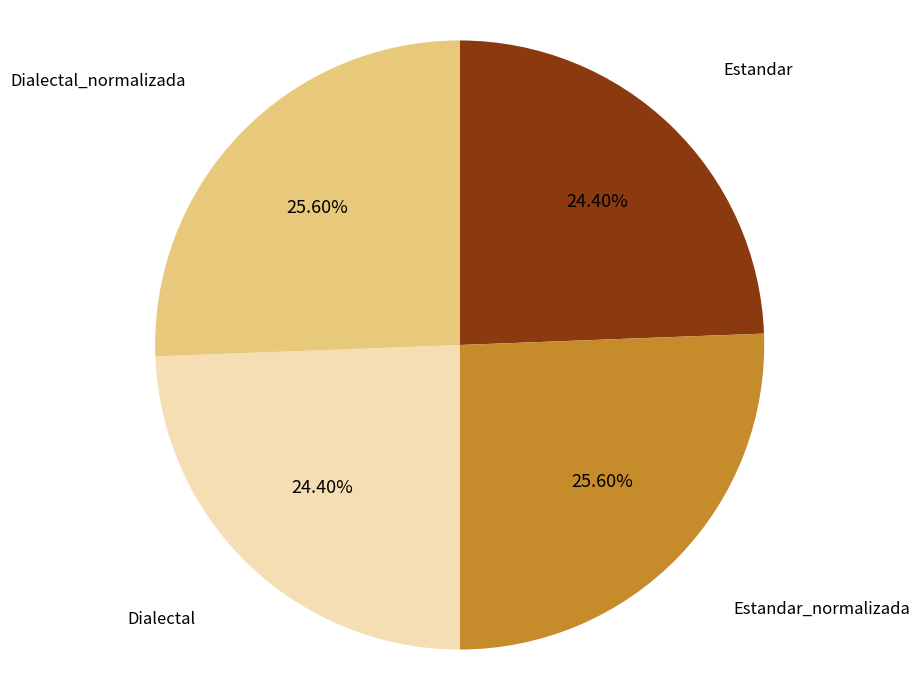

Is there a majority slice in this chart?

No